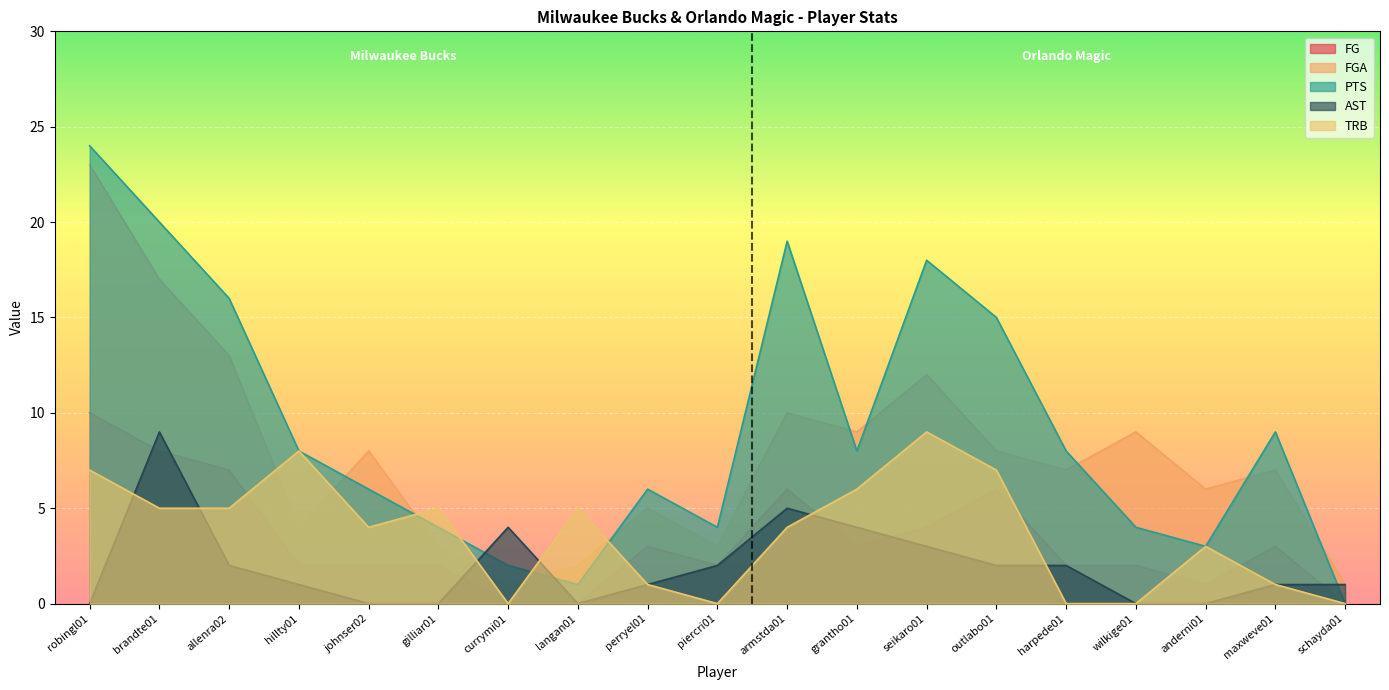

Between which two adjacent categories do TRB and FG first intersect?

allenra02 and hillty01